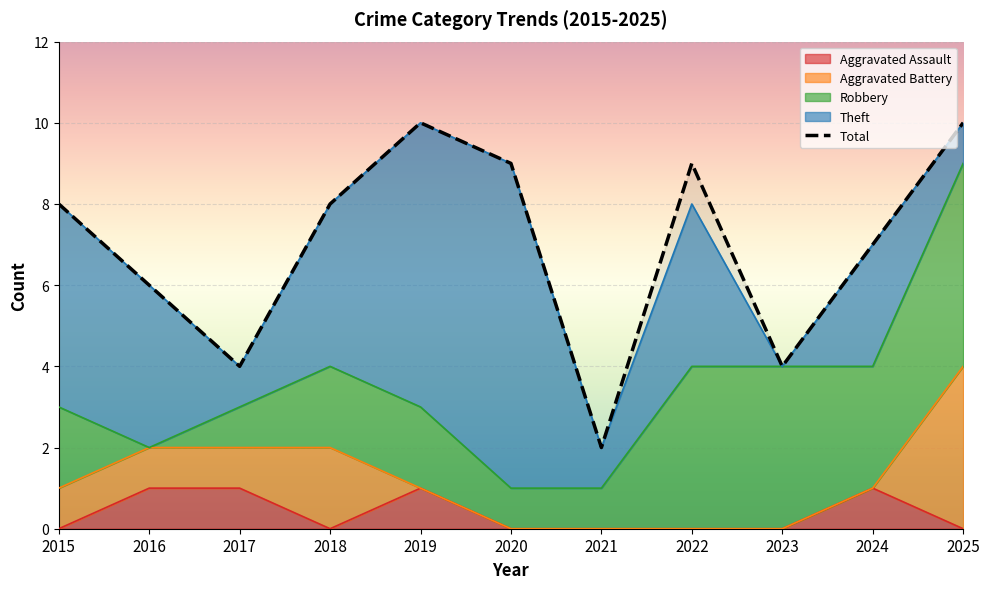

Is it true that Aggravated Battery equals 2 at 2022?

False